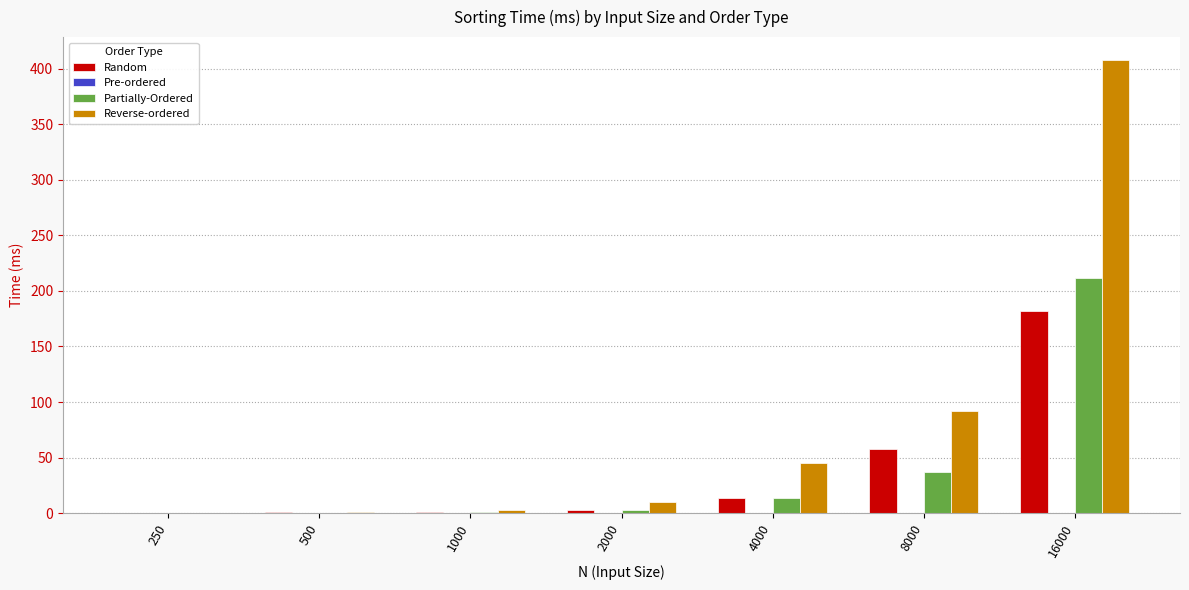

Is it true that Reverse-ordered equals 0.7 at 500?

True